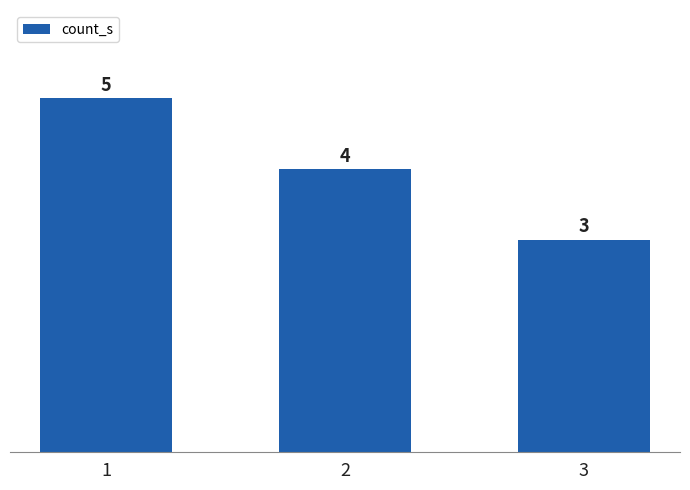

Does the chart contain stacked bars?

No